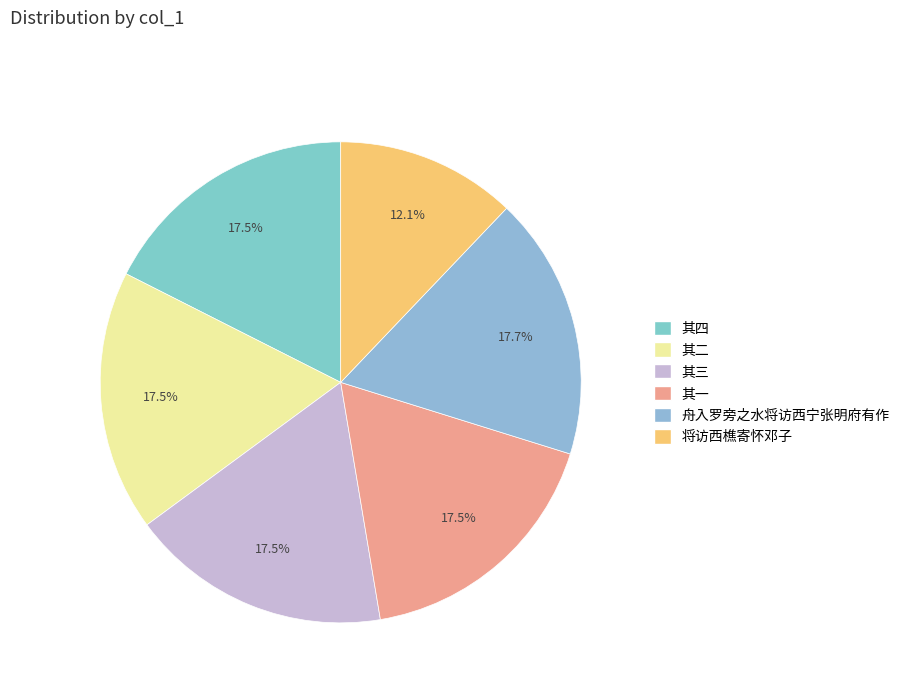

Count the number of slices in the pie.

6